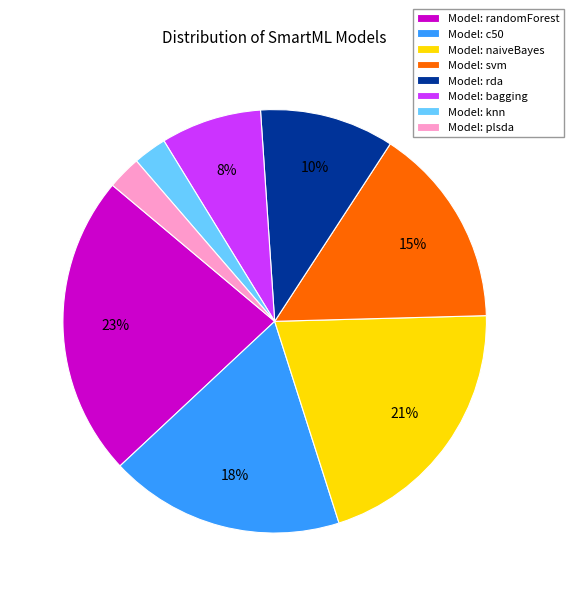

To the nearest percent, what is the combined percentage of Model: randomForest and Model: c50?

41%